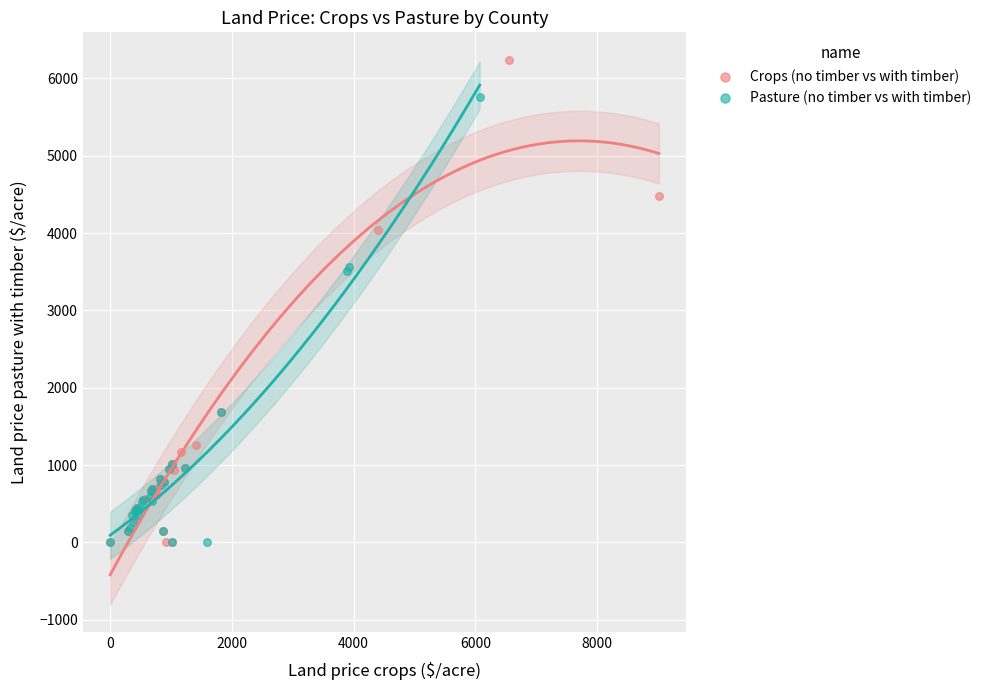

What are all the series names shown in the legend?

Crops (no timber vs with timber), Pasture (no timber vs with timber)